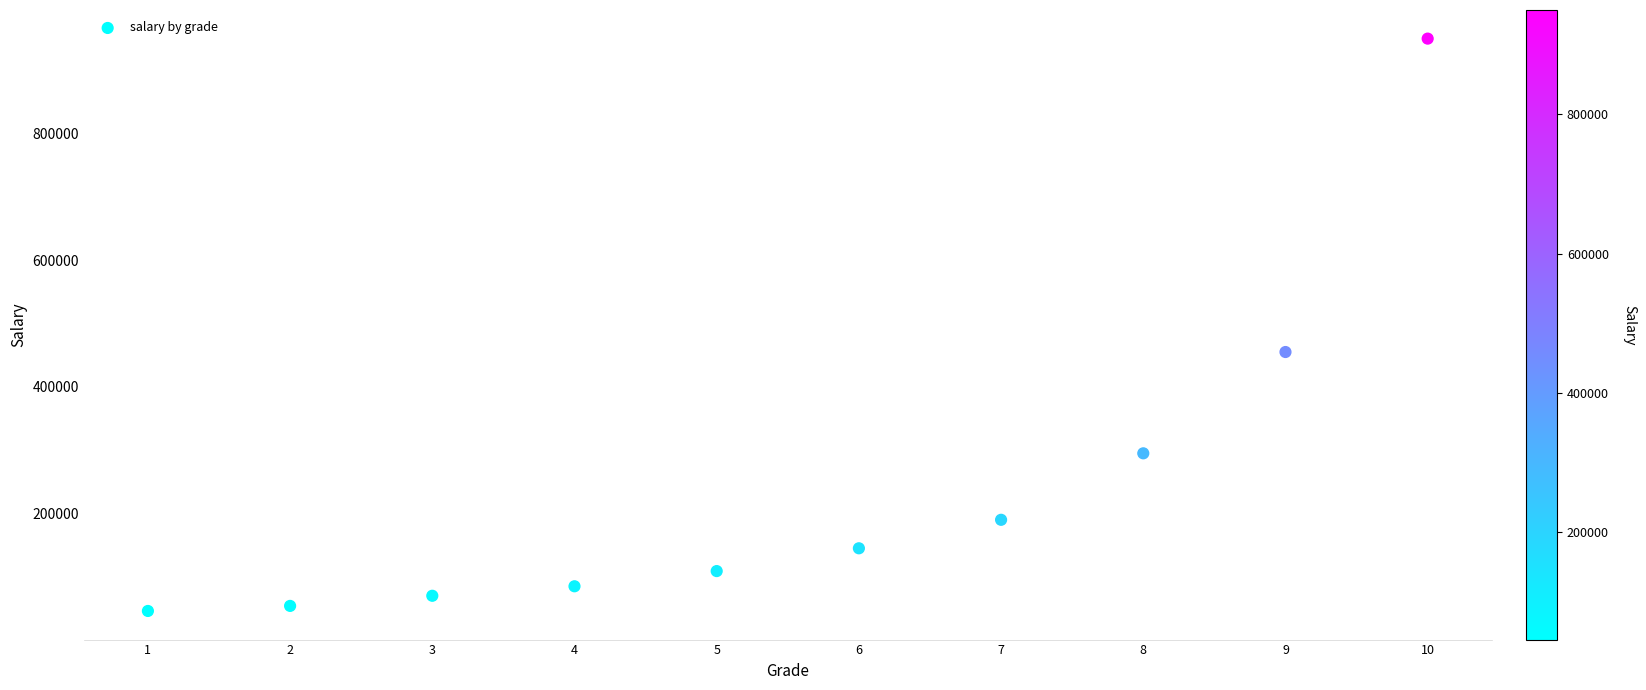

What Y value in the scatter plot is closest to 498000?

455000